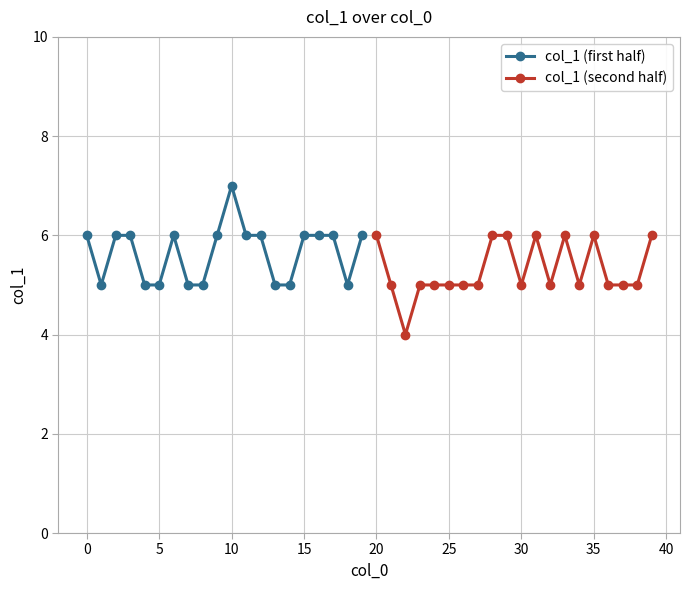

Does the chart display data point markers on the line(s)?

Yes